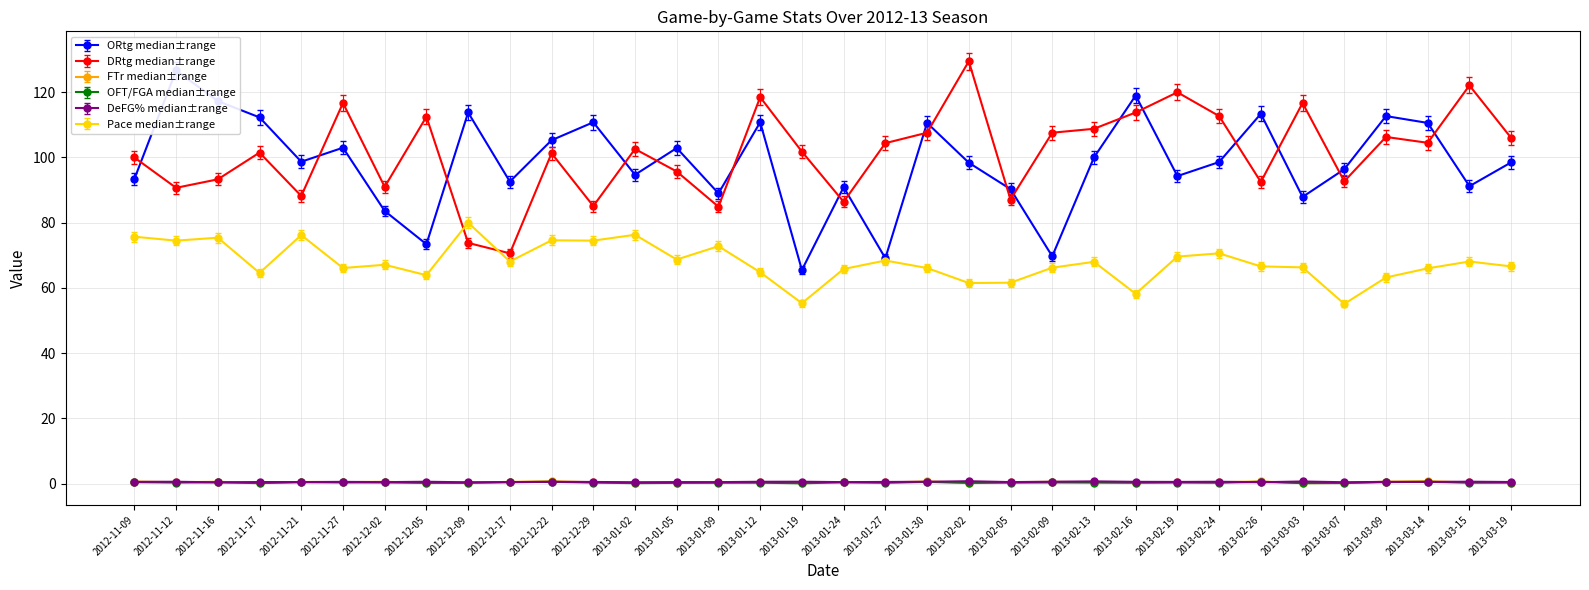

What position from the right is 2013-01-12?

19